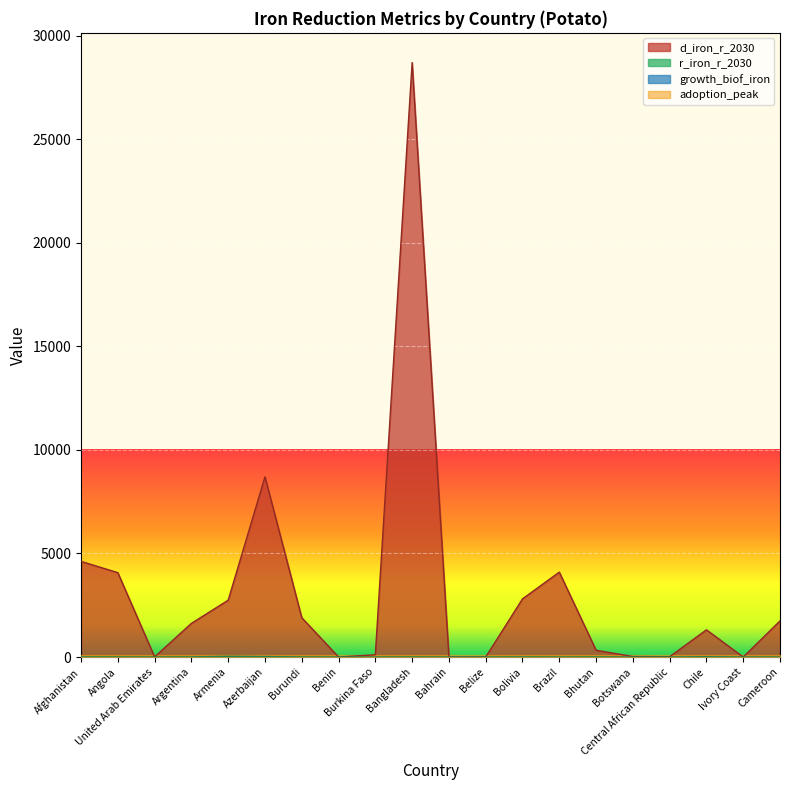

What is the value of the r_iron_r_2030 point at the 2nd from the left?

3.5